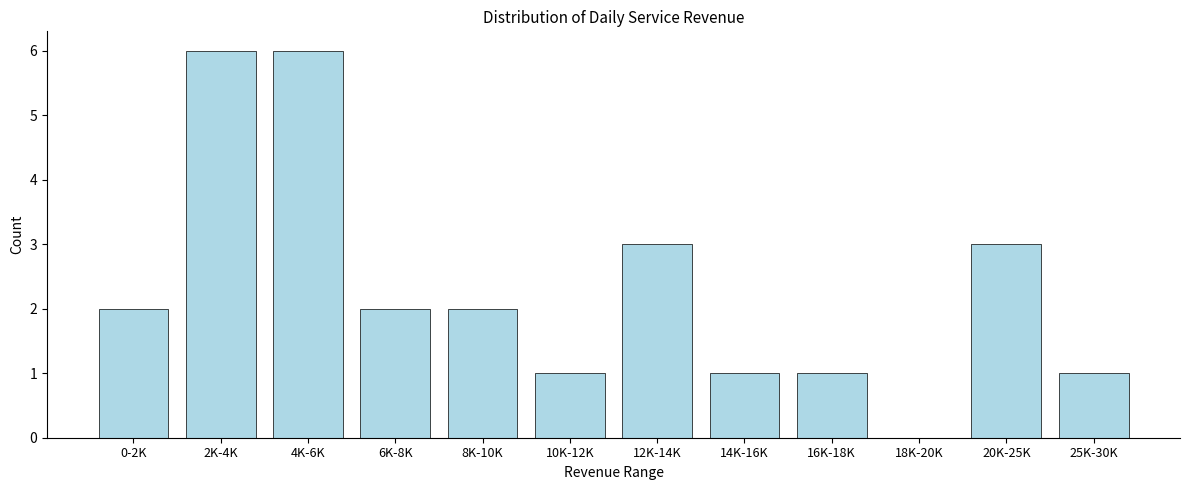

Reading right to left, list all the values displayed in this chart.

25K-30K=1	20K-25K=3	18K-20K=0	16K-18K=1	14K-16K=1	12K-14K=3	10K-12K=1	8K-10K=2	6K-8K=2	4K-6K=6	2K-4K=6	0-2K=2